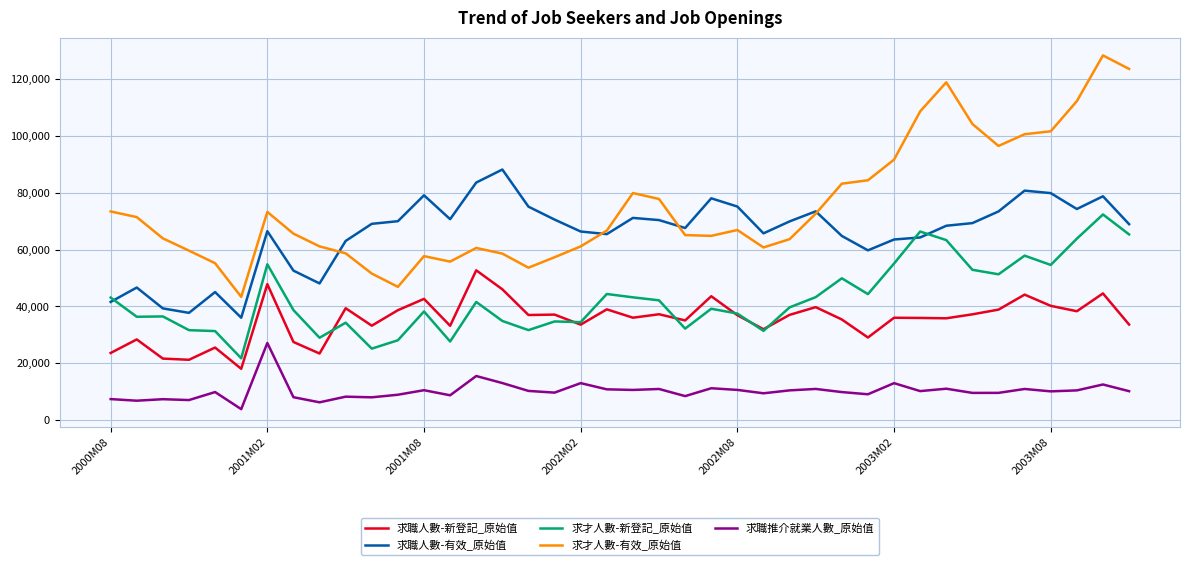

What is the highest value of the 求才人數-新登記_原始值 series?

72375